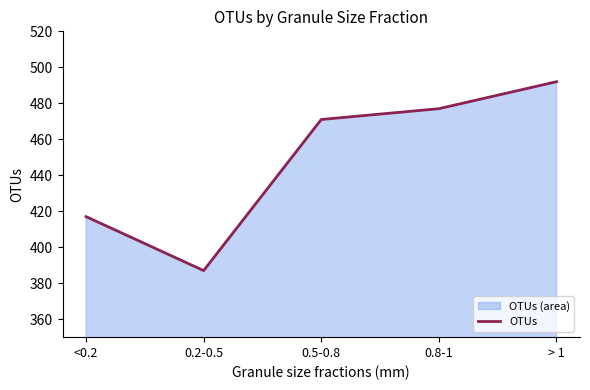

What is the label of the 2nd point from the left?

0.2-0.5